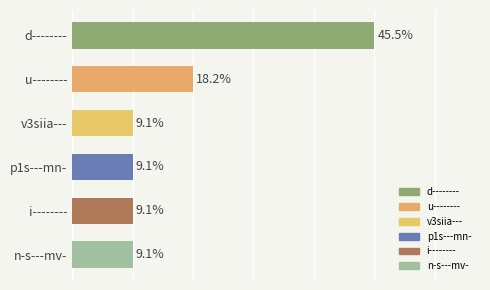

Does the chart contain any negative values?

No